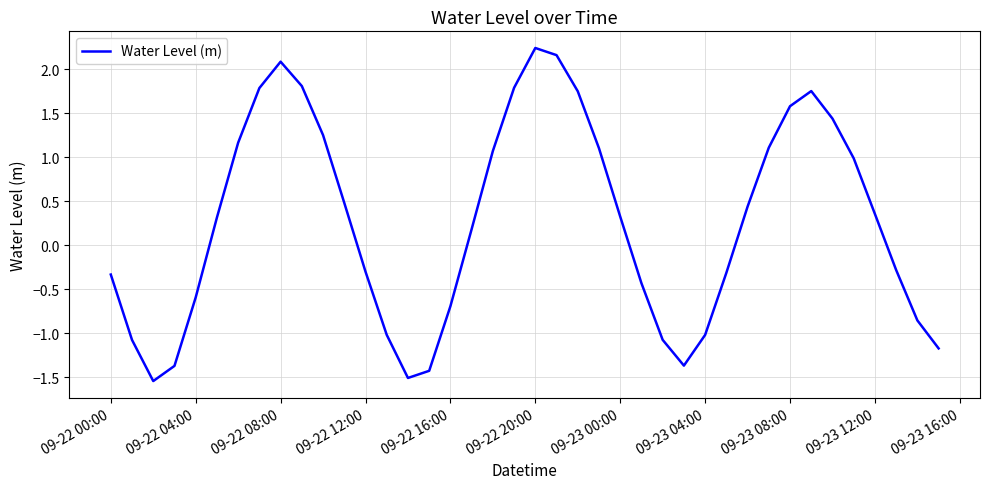

What is the sum of all values?

10.8